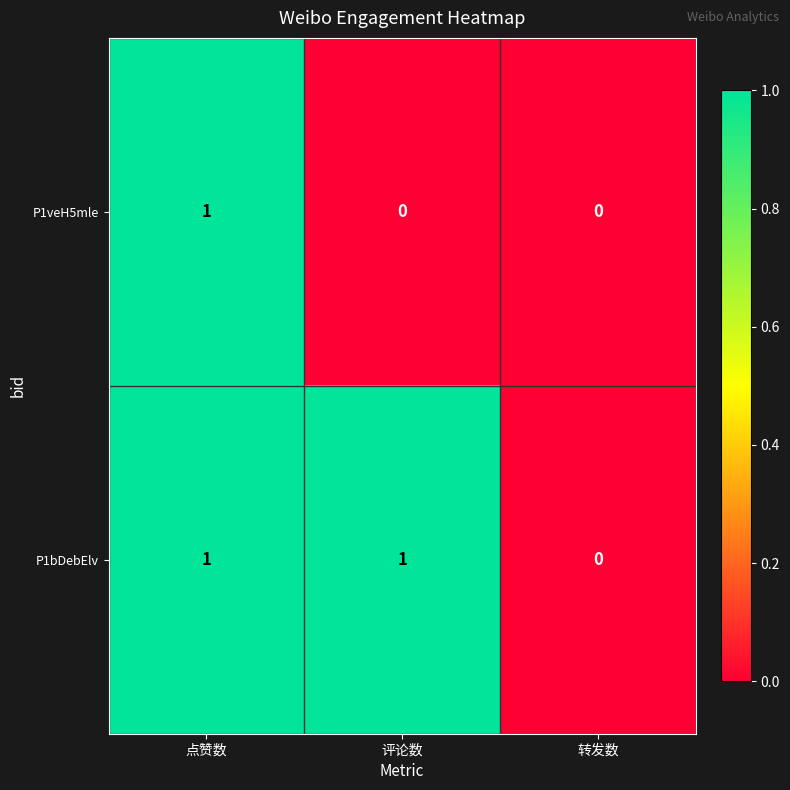

Reading right to left, transcribe all the data shown in this chart.

P1veH5mle: 0	0	1
P1bDebElv: 0	1	1